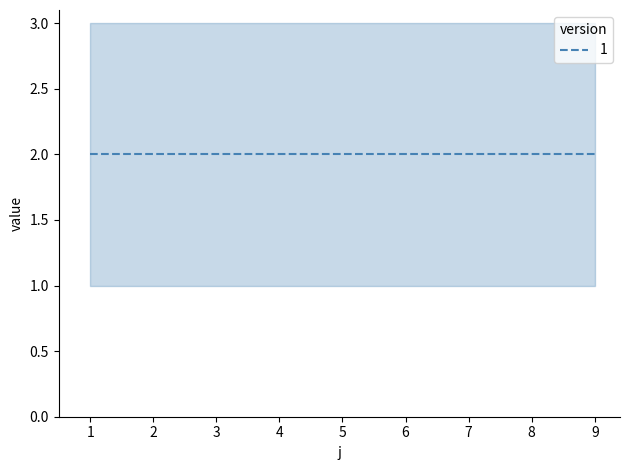

The value of t at 6 is 3. True or false?

True